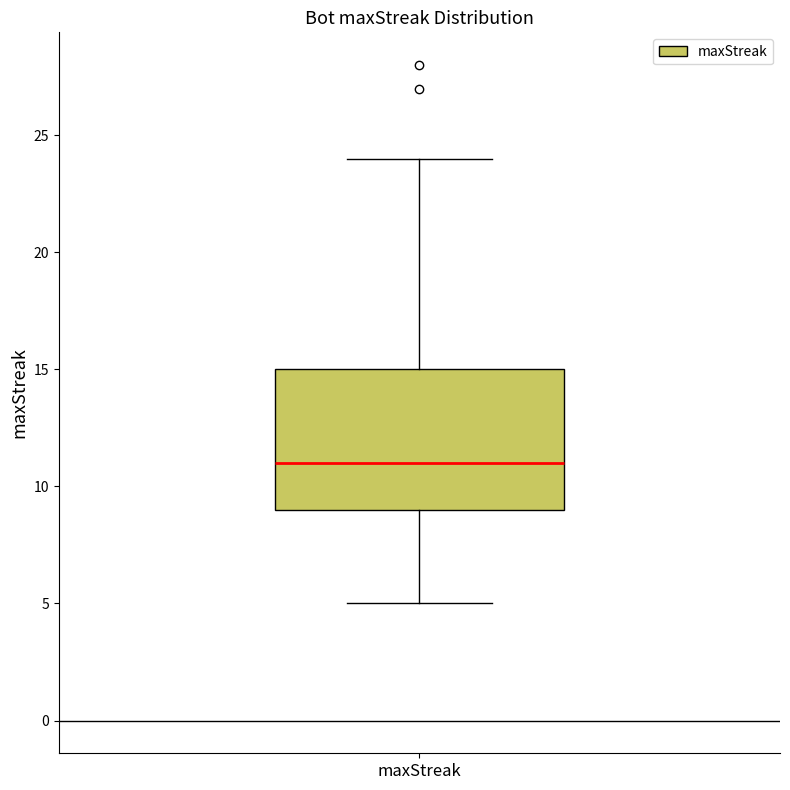

Transcribe this box plot: give where the median line is, the range the box spans, and where the two whiskers end, as read against the y-axis. The values are not printed on the chart, so give them approximately, as read against the axis.

median 11, box 9 to 15, whiskers 5 to 24